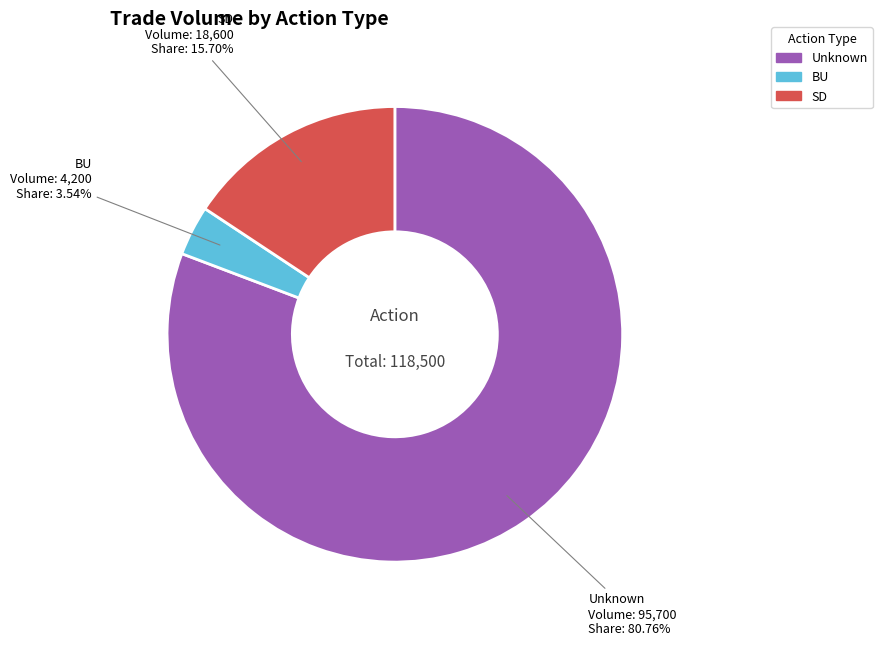

Rank the categories by value from lowest to highest.

BU, SD, Unknown